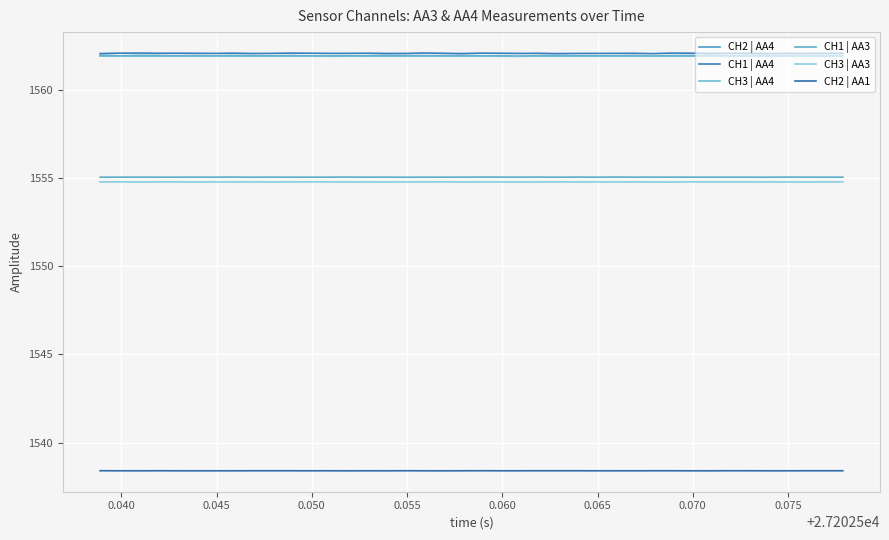

Does the chart display data point markers on the line(s)?

No